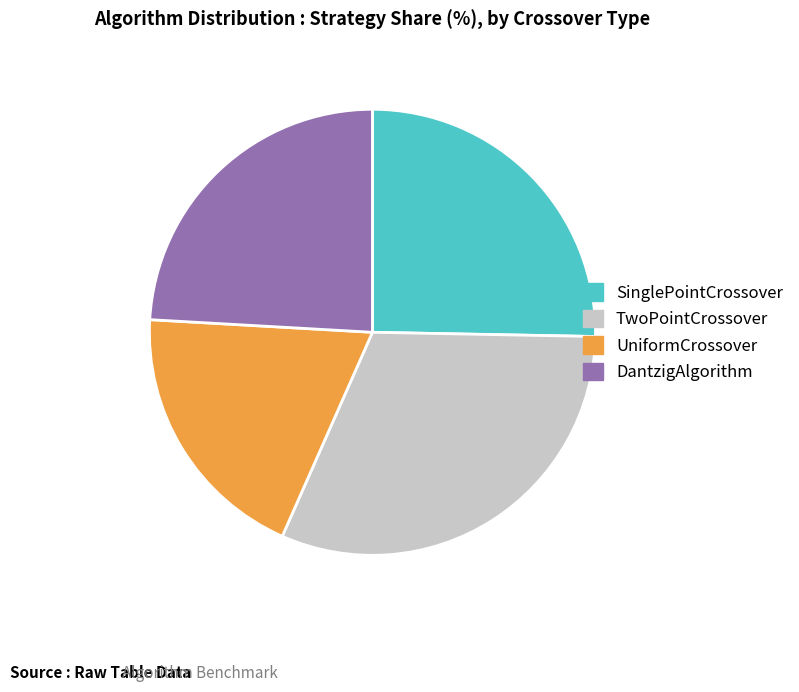

The UniformCrossover slice represents 19% of the pie. True or false?

True